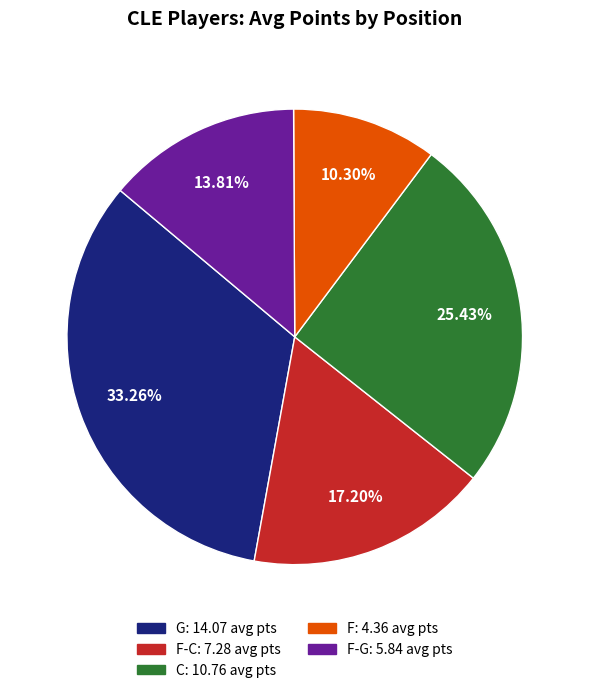

Does any single category account for the majority?

No